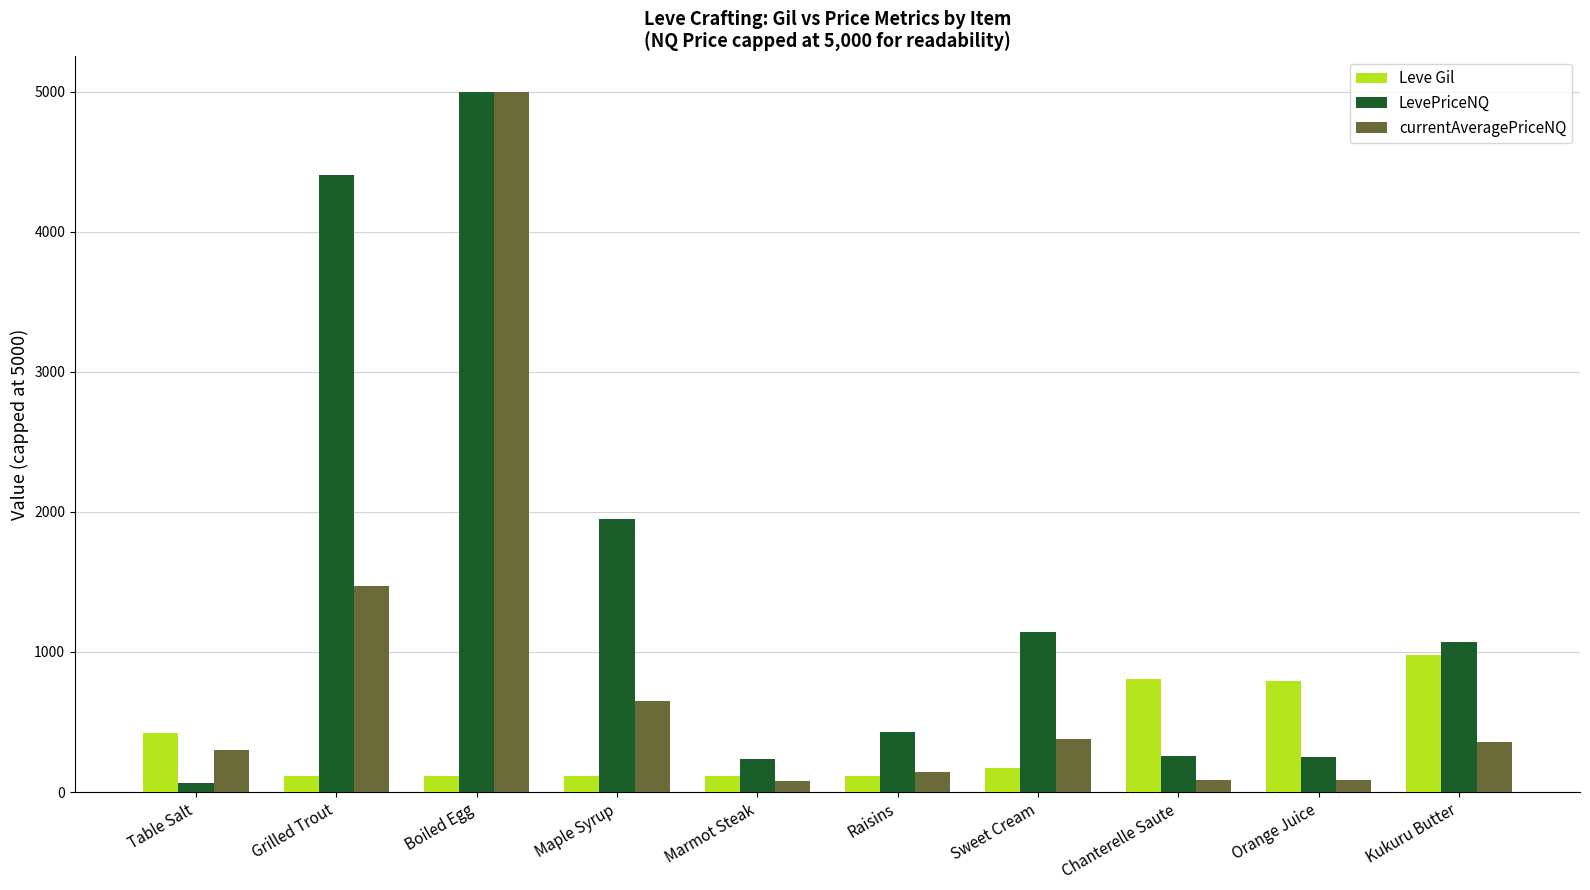

What are all the series names shown in the legend?

Leve Gil, LevePriceNQ, currentAveragePriceNQ